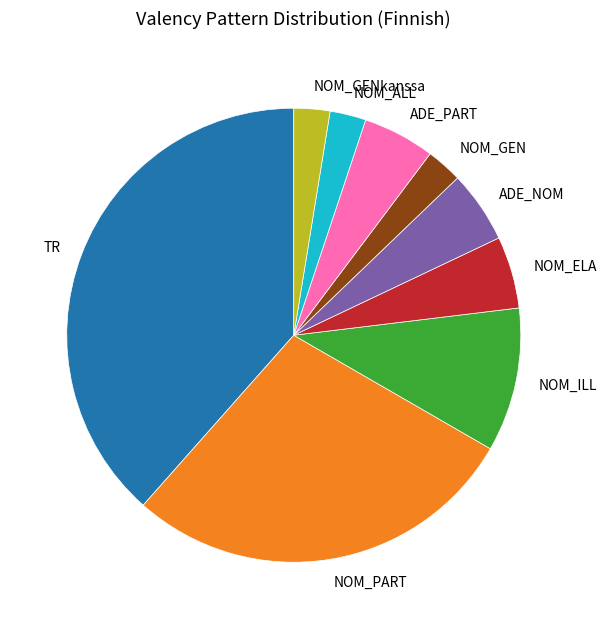

Does ADE_NOM account for over 50% of the chart?

No